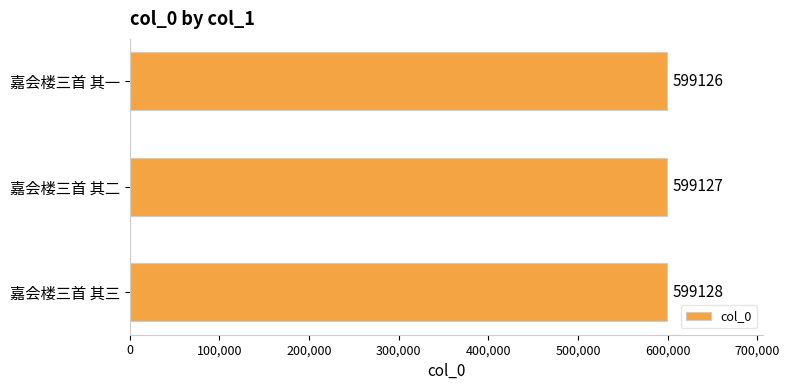

Are the bars horizontal?

Yes